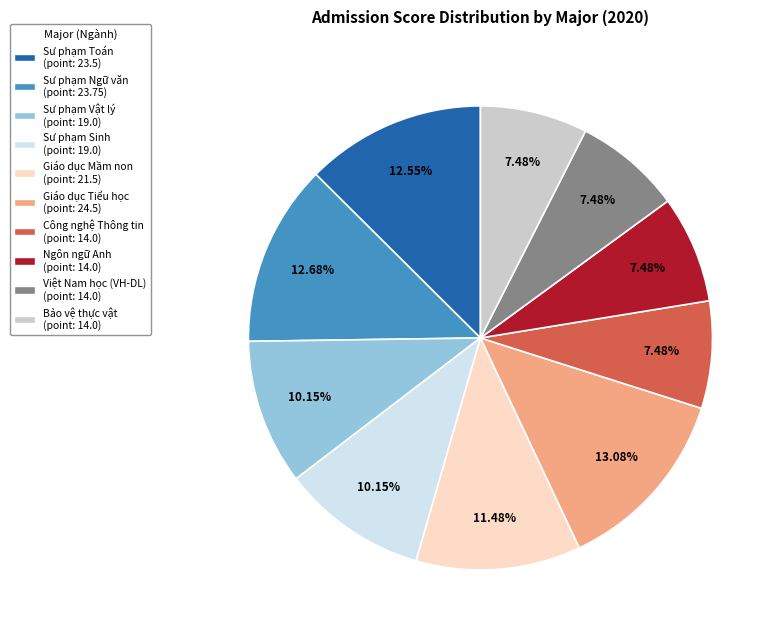

Count the number of slices in the pie.

10